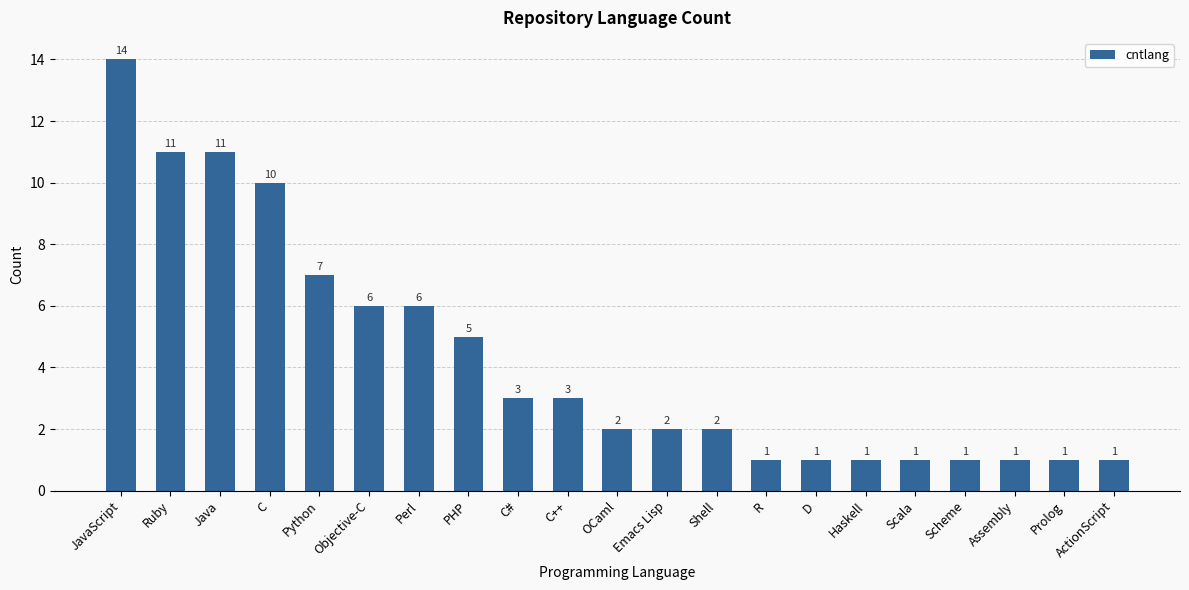

What is the maximum value shown in the chart?

14